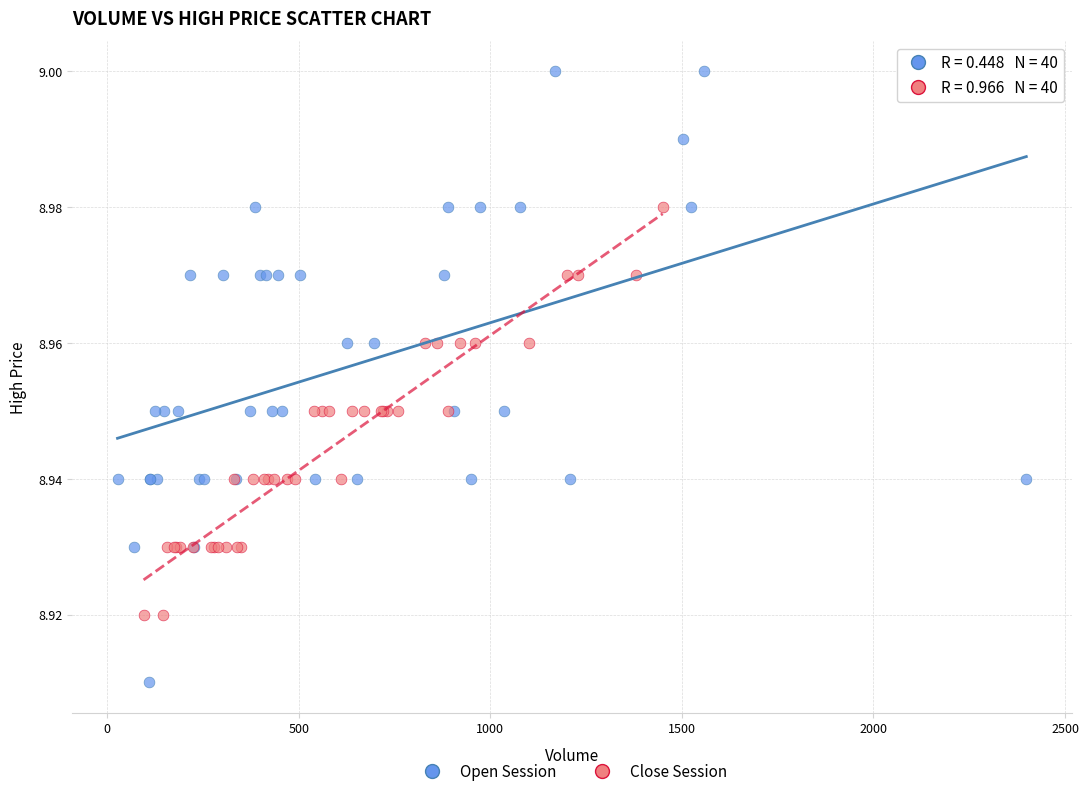

Which series reaches the minimum Y coordinate?

Open Session